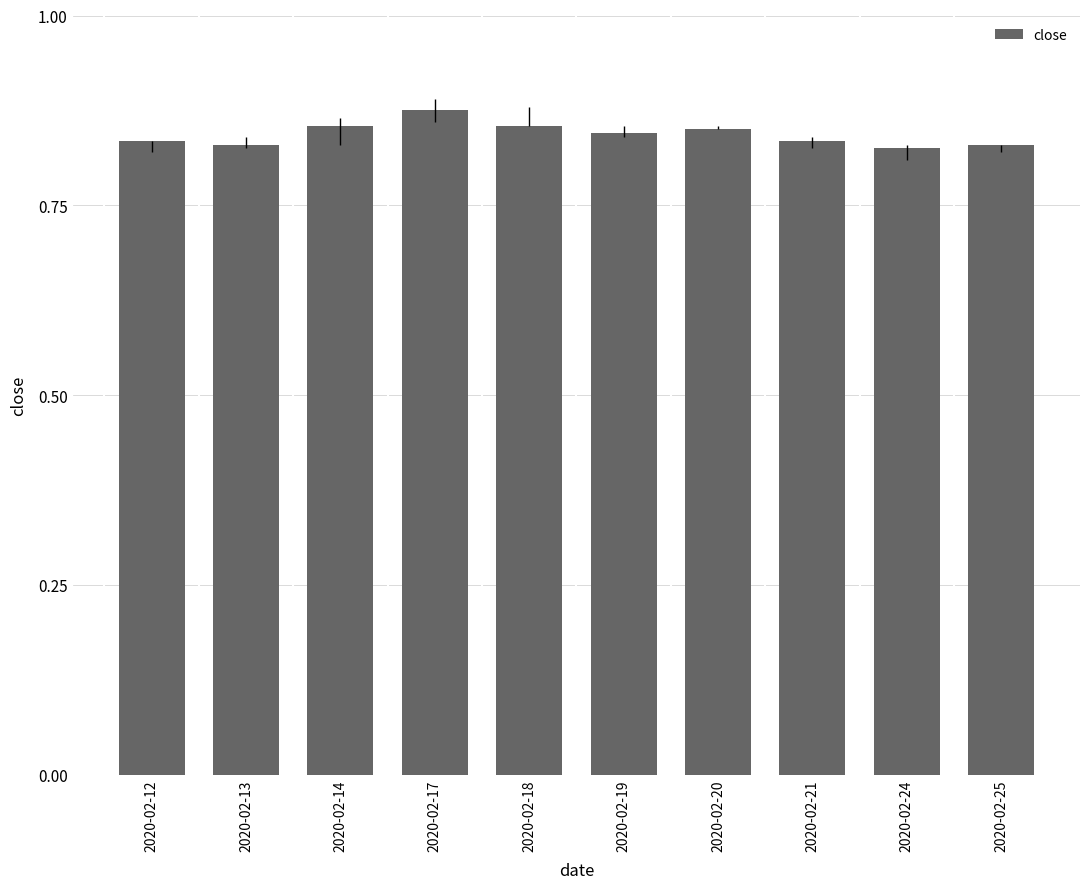

True or false: the data shows 1.5 at 2020-02-14.

False